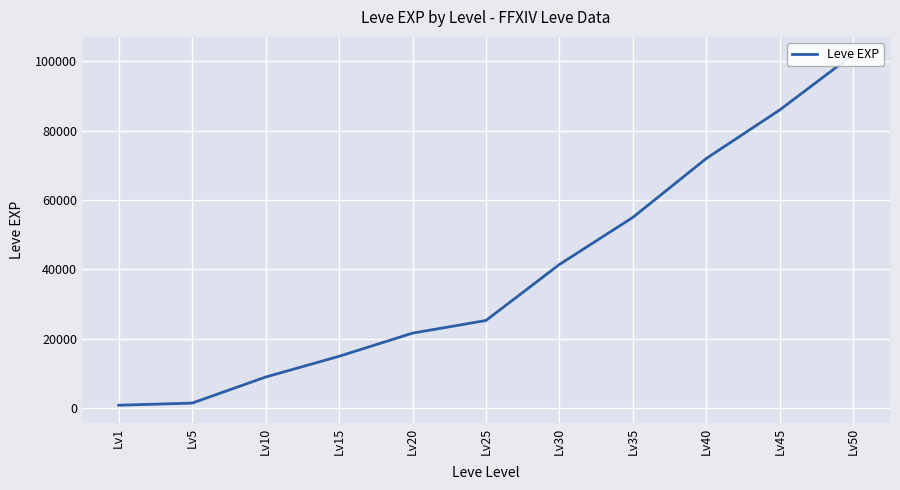

What is the ratio of the value at Lv15 to the value at Lv5?

10.5